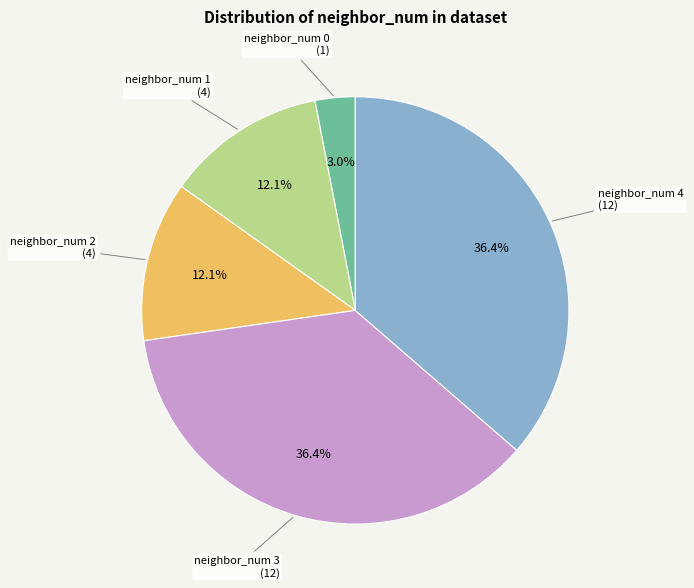

Between neighbor_num 3 and neighbor_num 2, which is larger?

neighbor_num 3